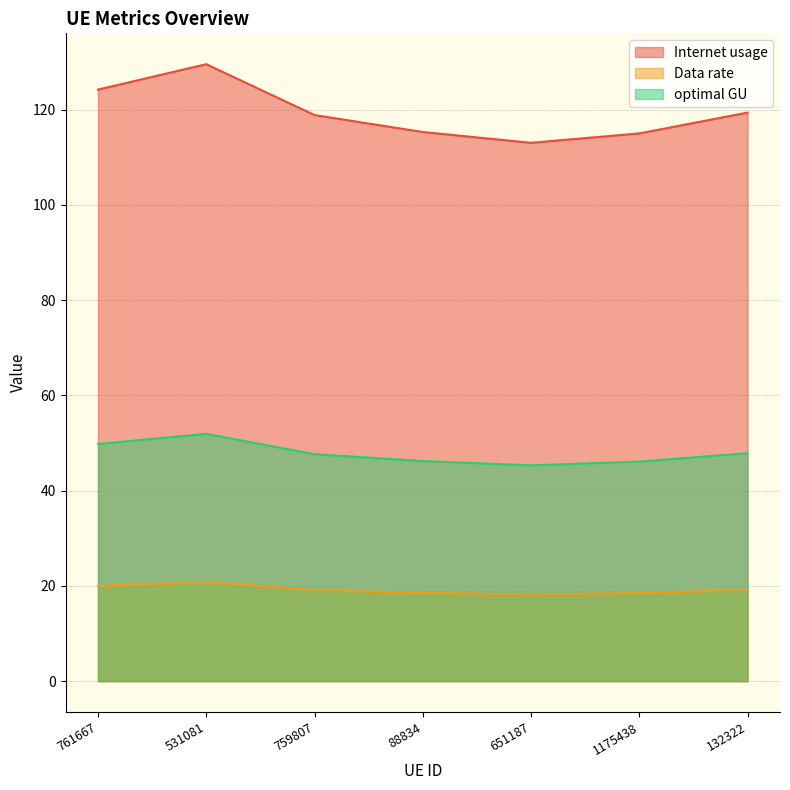

How many interior local valleys does the Internet usage series have?

1